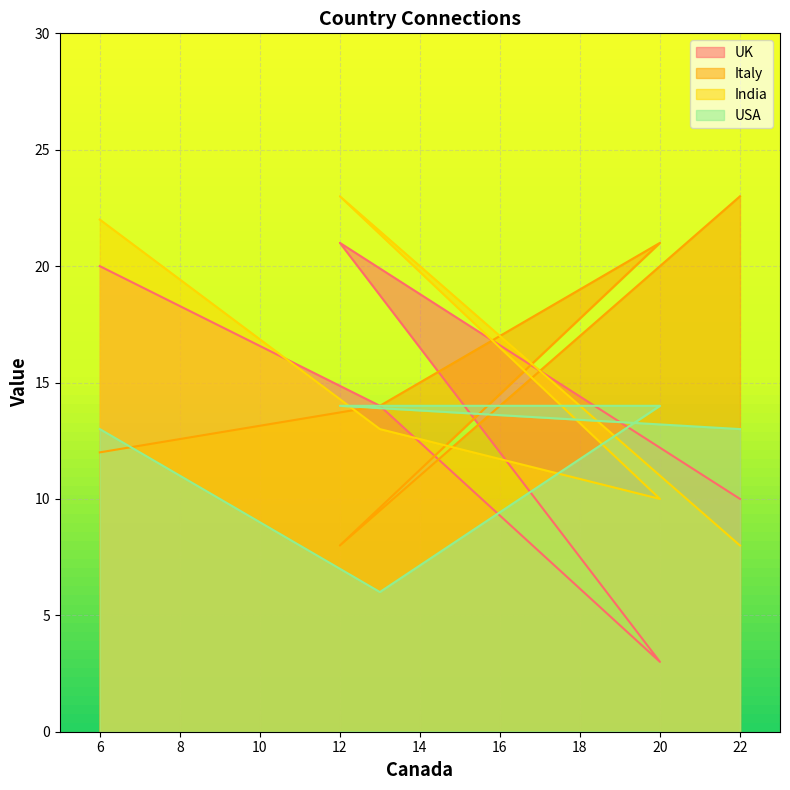

How many data points does each series have?

5